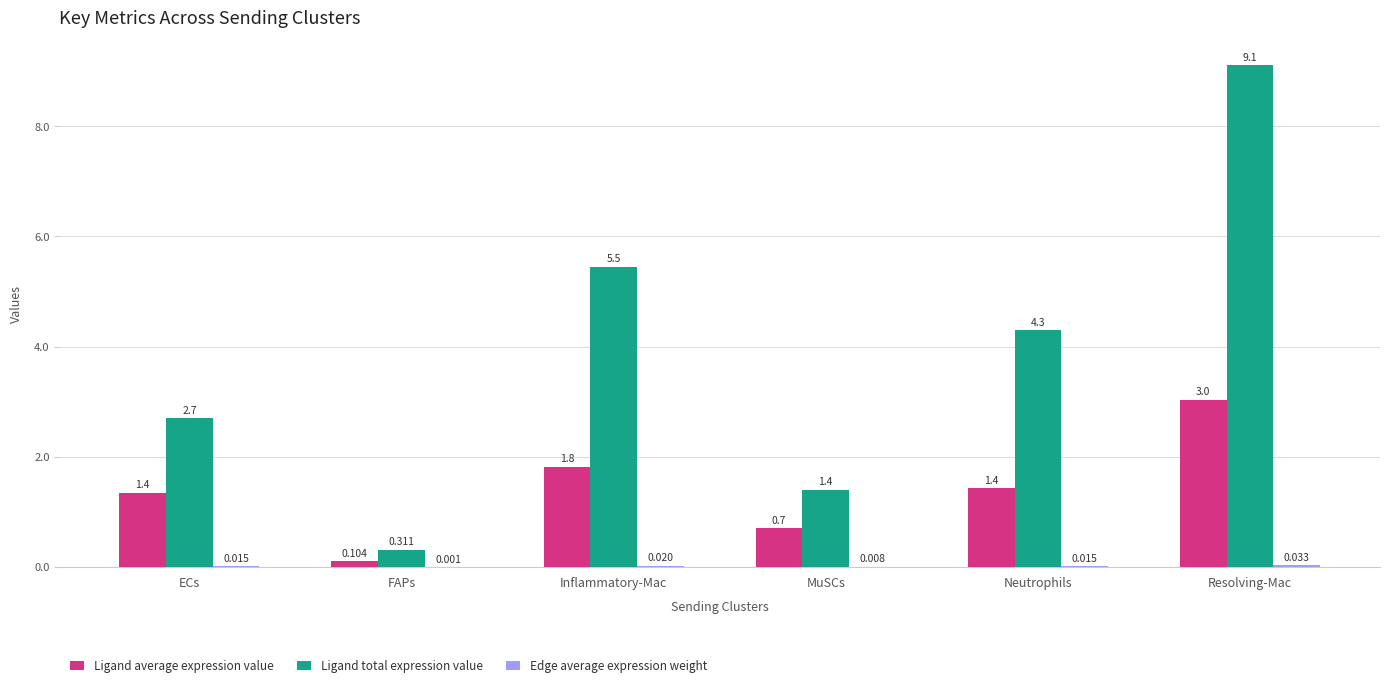

Between FAPs and Neutrophils, which series saw the biggest shift?

Ligand total expression value